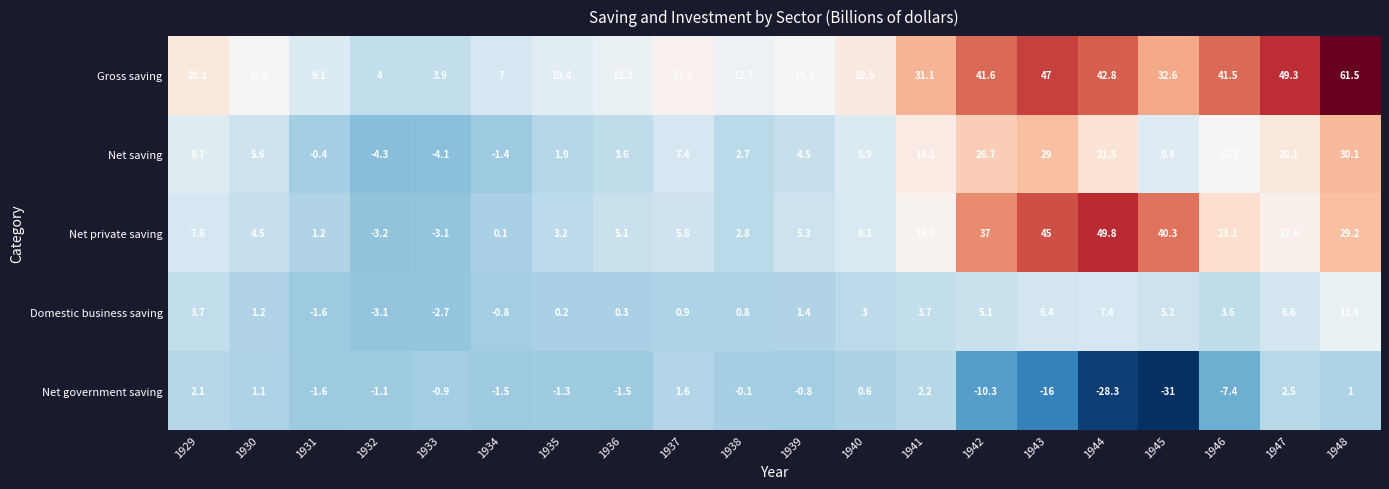

What is the total value across all series at 1944?

93.2